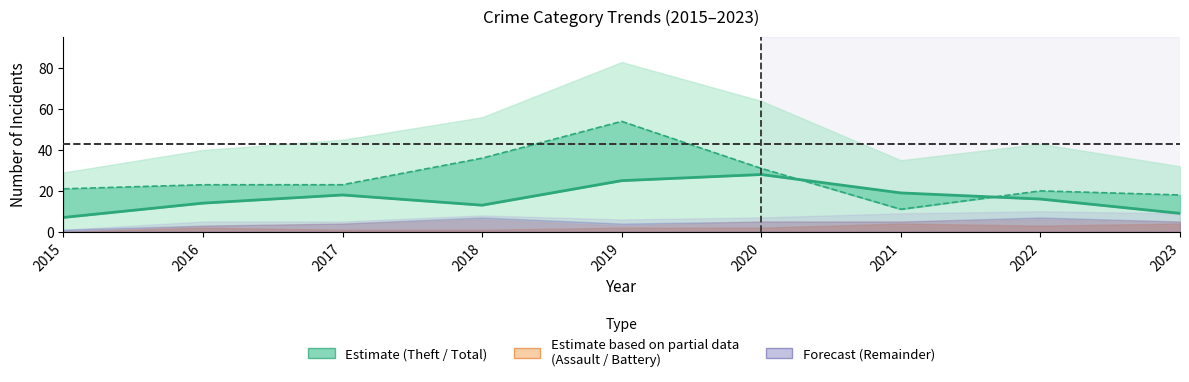

In Robbery, how many points are lower than both neighbors (excluding endpoints)?

1